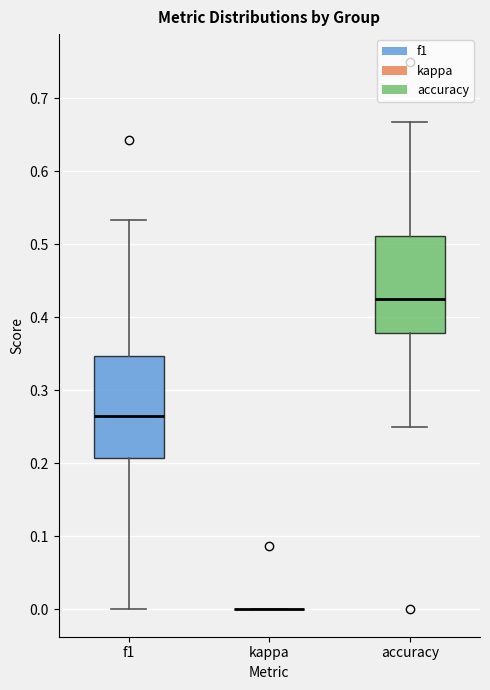

Reading left to right, transcribe this box plot: for each box, give where its median line is, the range the box spans, and where its two whiskers end, as read against the y-axis. The values are not printed on the chart, so give them approximately, as read against the axis.

f1: median 0.27, box 0.21 to 0.35, whiskers 0.00 to 0.53
kappa: box collapsed to a line at 0.00, whiskers 0.00 to 0.00
accuracy: median 0.42, box 0.38 to 0.51, whiskers 0.25 to 0.67